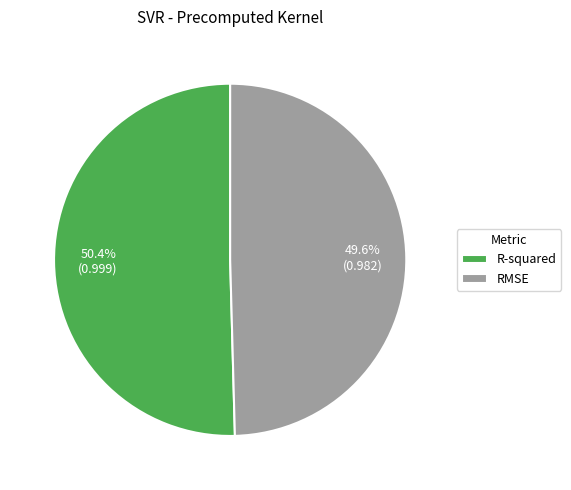

Which category has the smallest portion of the pie?

RMSE